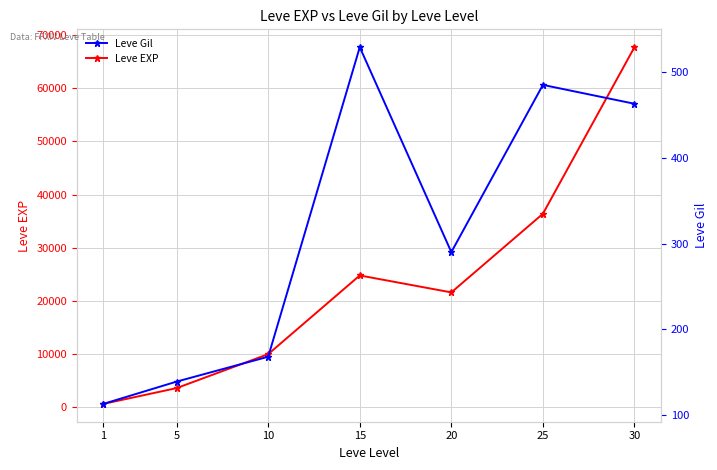

Rank the series by their maximum value, from highest to lowest.

Leve EXP, Leve Gil